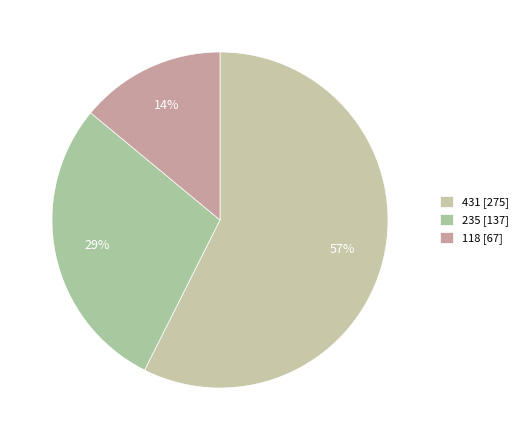

Is it true that 235 is 39% of the pie?

False